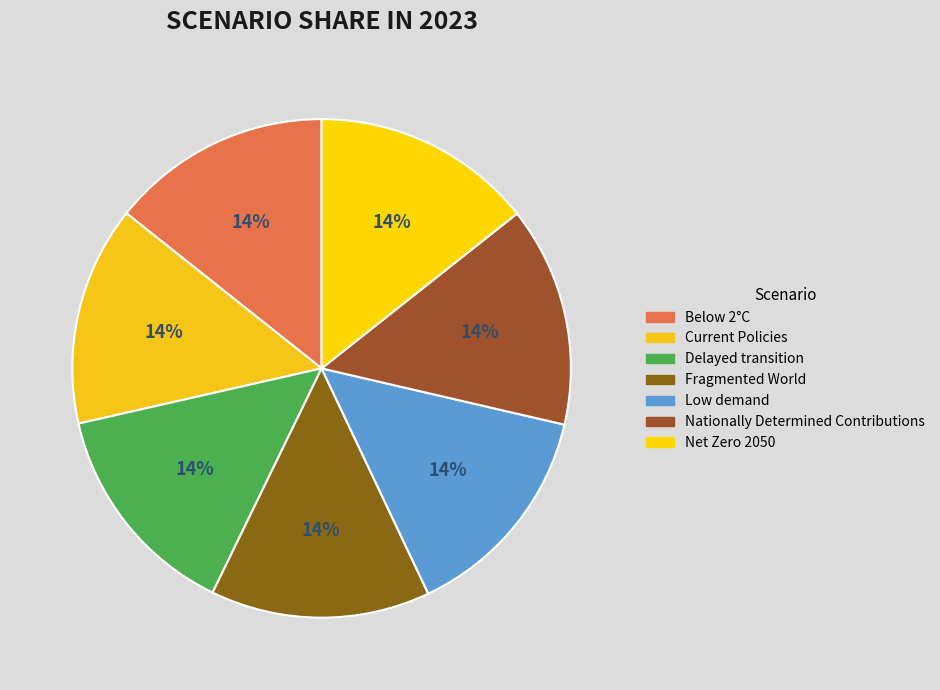

Which category has the biggest portion of the pie?

Low demand